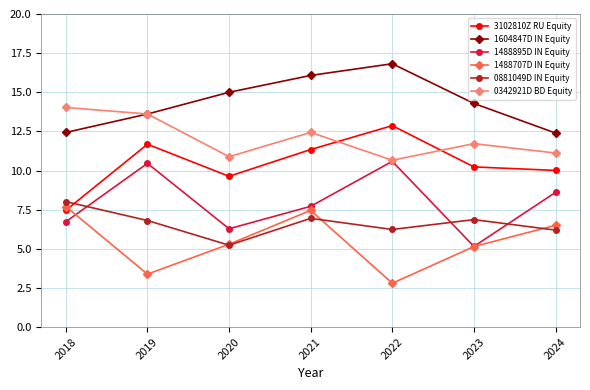

Which category has the highest value in the 0881049D IN Equity series?

2018